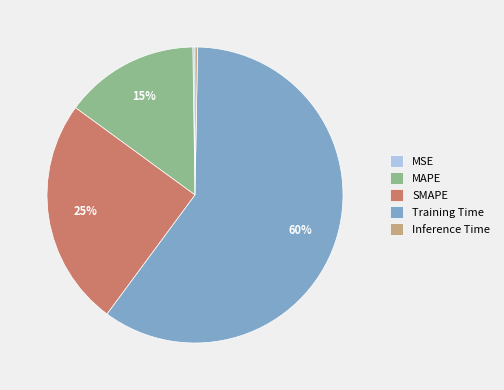

True or false: Inference Time accounts for 0% of the total.

True